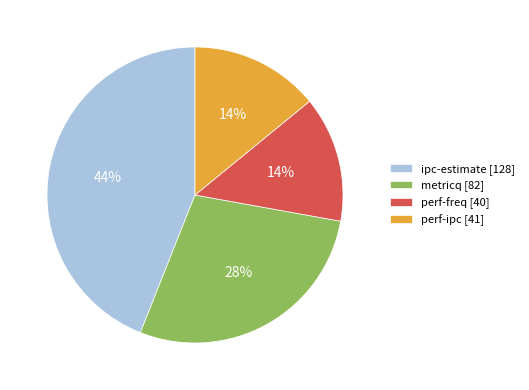

The metricq slice represents 28% of the pie. True or false?

True